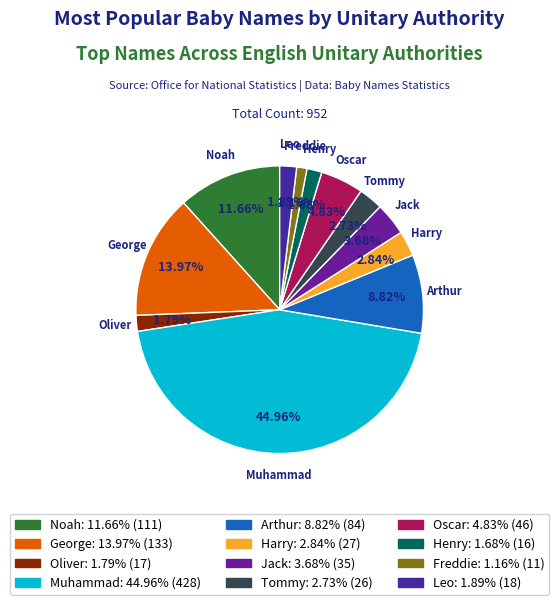

To the nearest percent, what is the average slice percentage?

8%